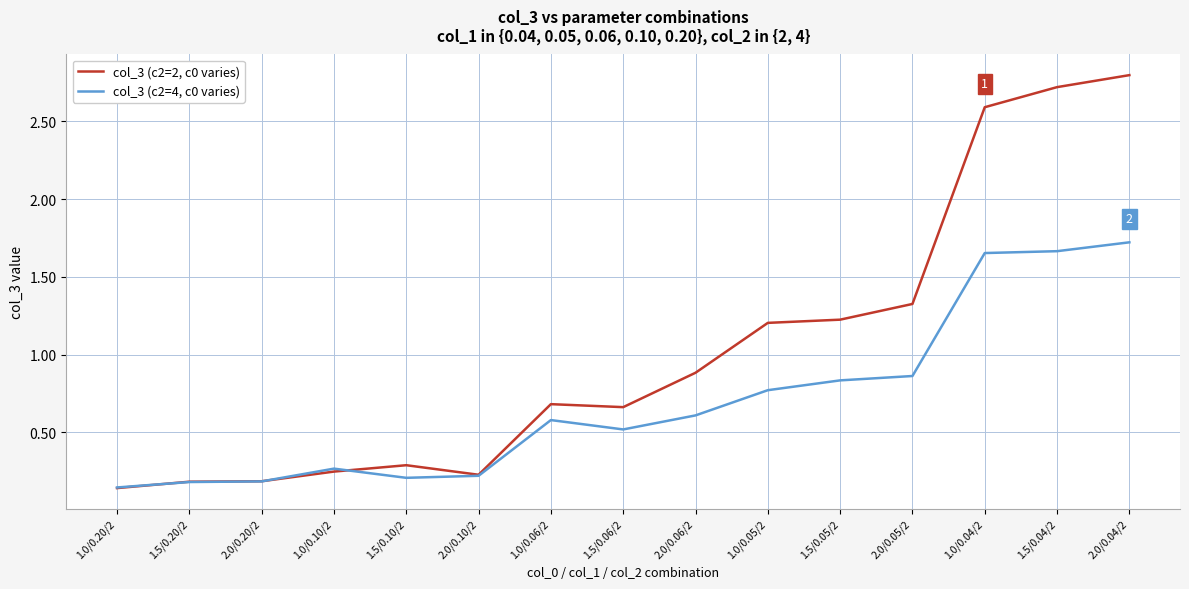

Rank the series by their average value, from highest to lowest.

col_3 (c2=2, c0 varies), col_3 (c2=4, c0 varies)